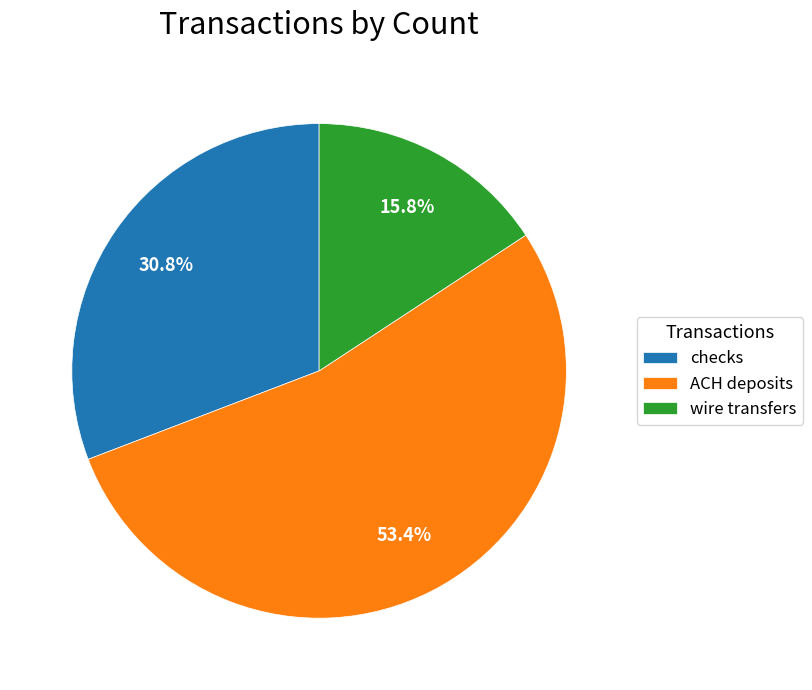

Which slice is the smallest?

wire transfers